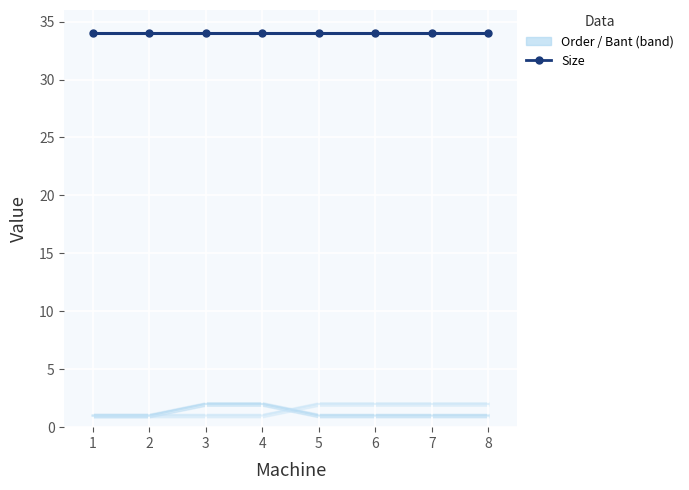

Is this an area chart (filled region under the line)?

No